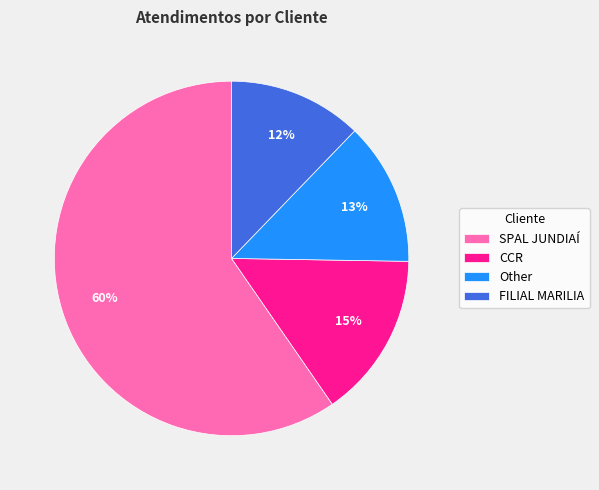

True or false: CCR accounts for 15% of the total.

True